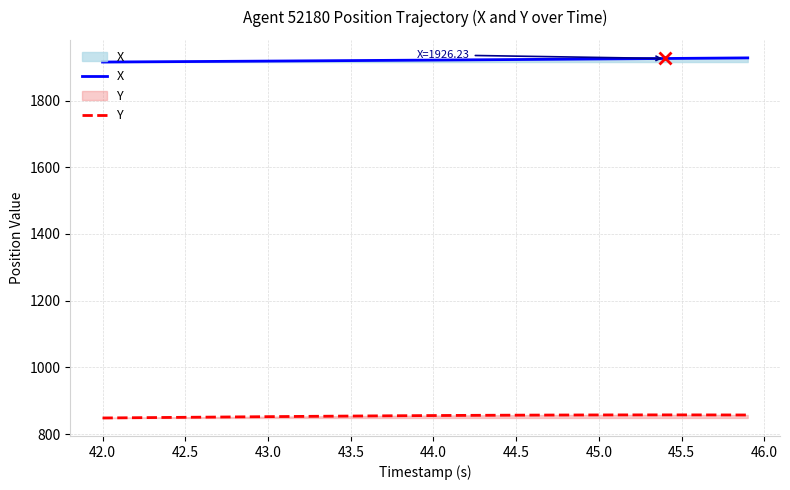

The value of X at 45.5 is 2862.7. True or false?

False